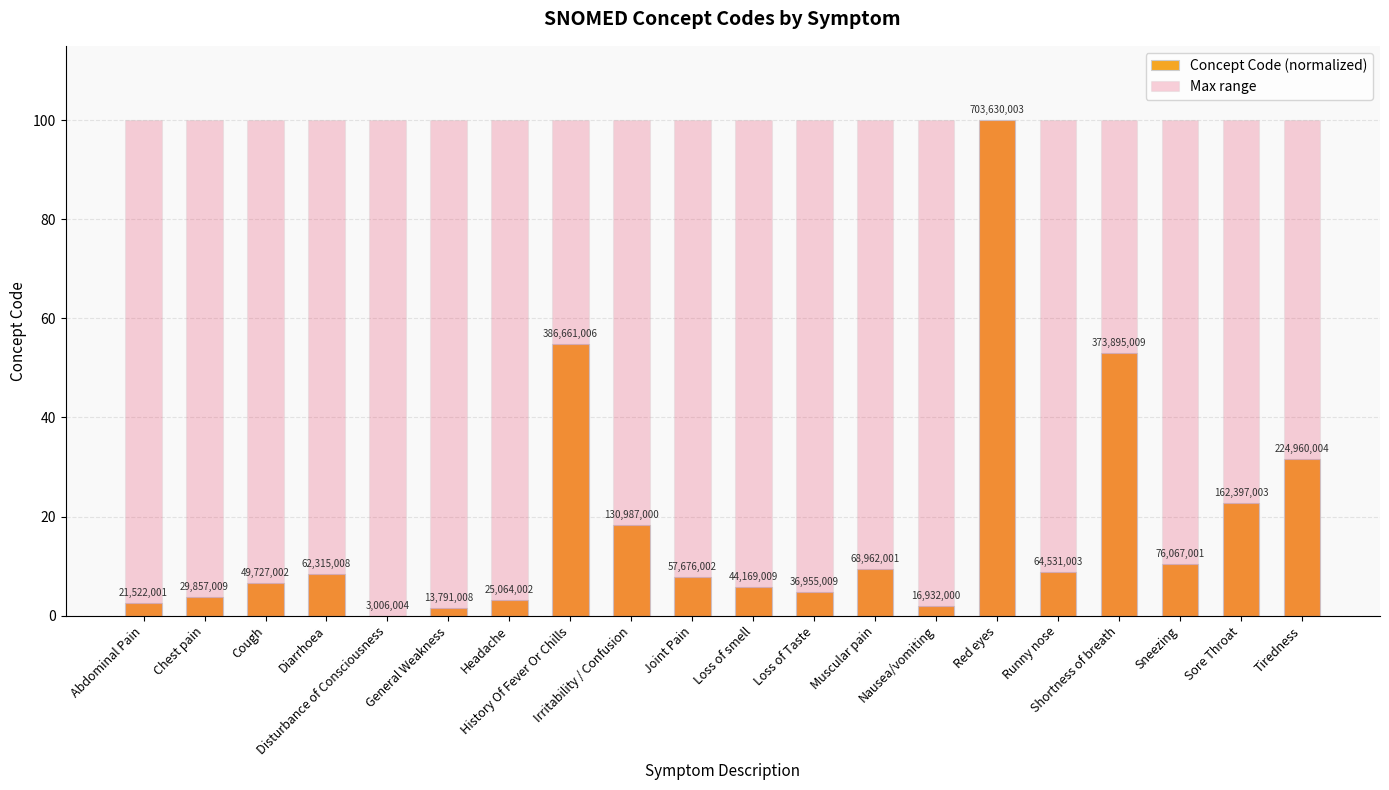

What is the sum of the Max range values at Tiredness and Shortness of breath?

200.0